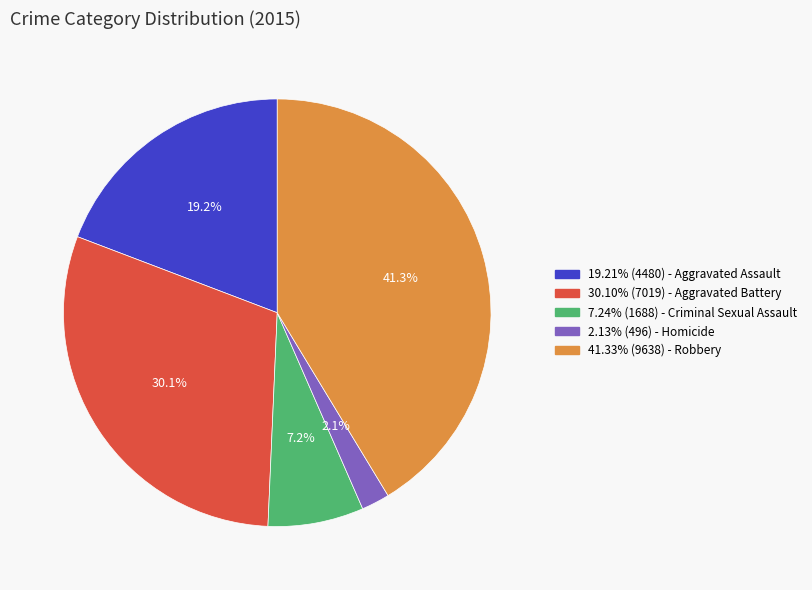

Is there a majority slice in this chart?

No